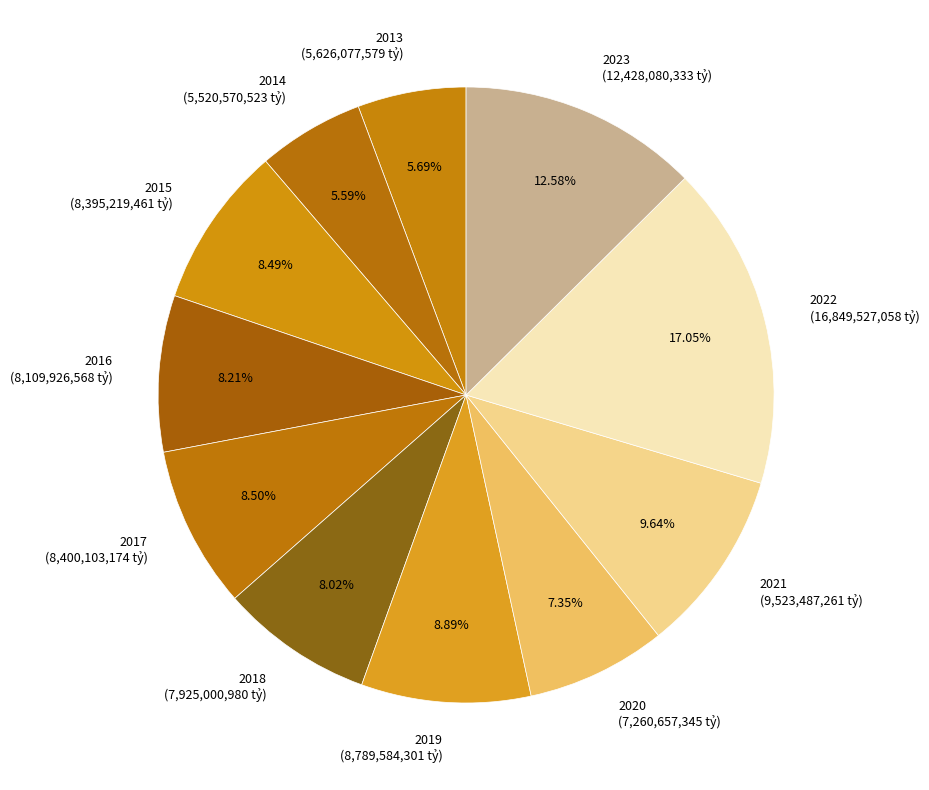

Does 2021 represent more than half of the total?

No